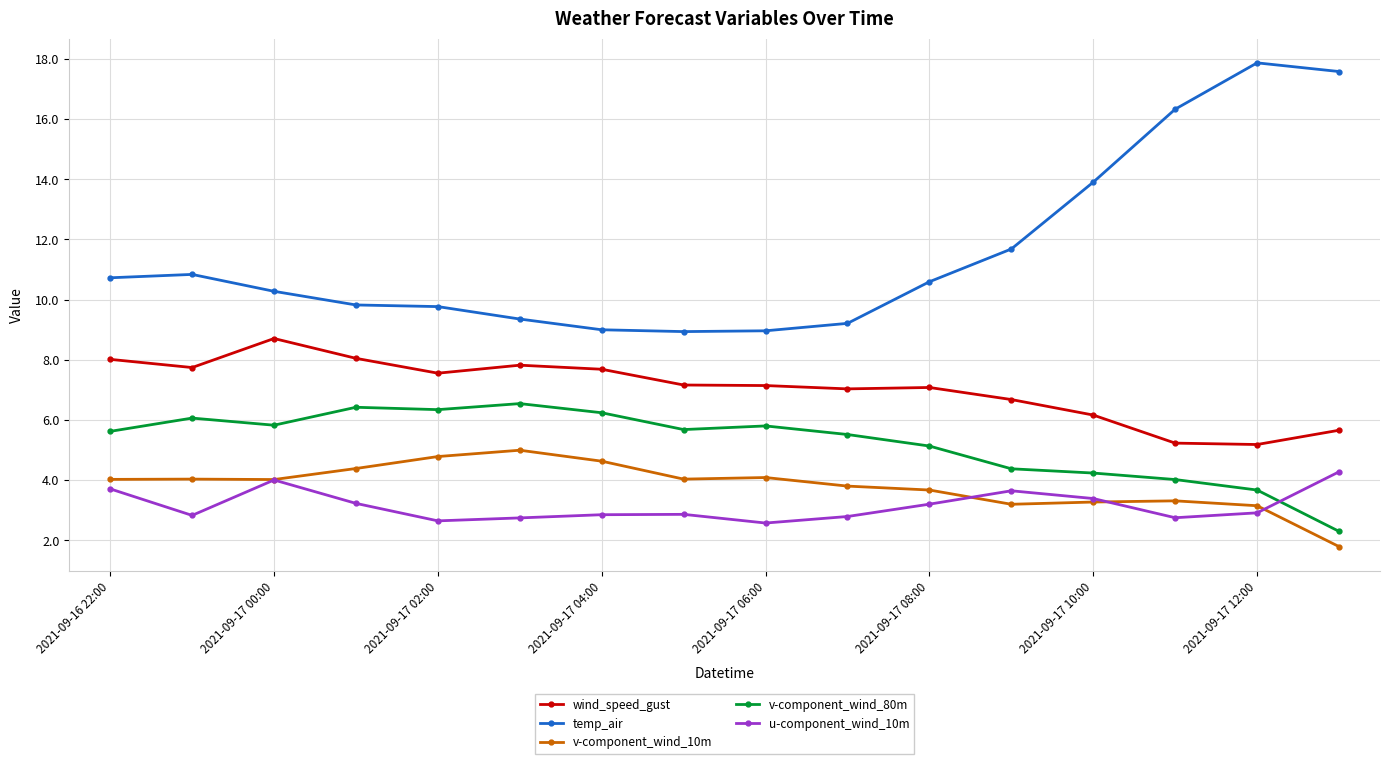

What is the value of the wind_speed_gust point at the 12th from the left?

6.7